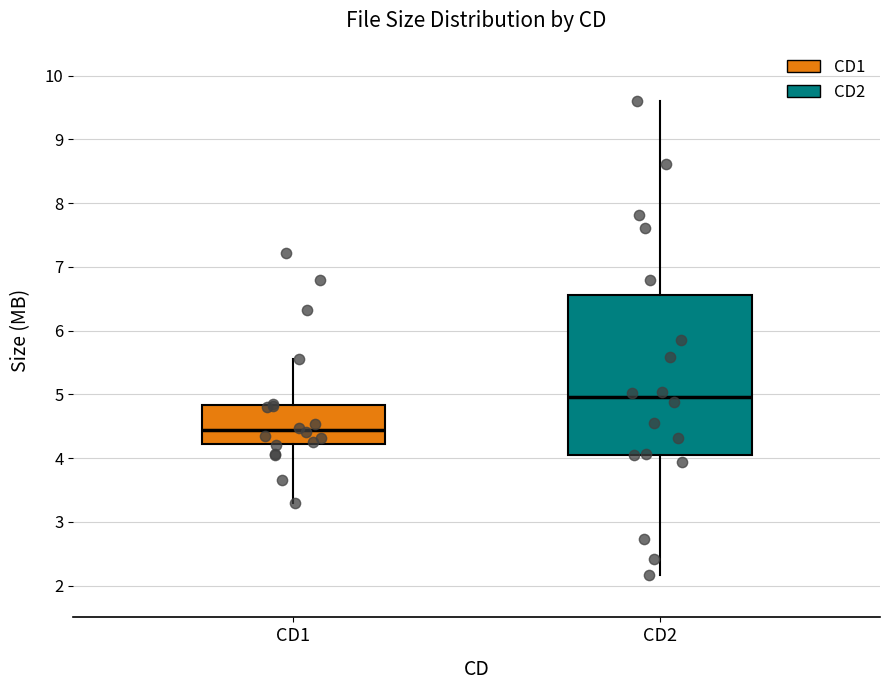

Reading left to right, transcribe this box plot: for each box, give where its median line is, the range the box spans, and where its two whiskers end, as read against the y-axis. The values are not printed on the chart, so give them approximately, as read against the axis.

CD1: median 4.4, box 4.2 to 4.8, whiskers 3.3 to 5.6
CD2: median 5.0, box 4.0 to 6.6, whiskers 2.2 to 9.6